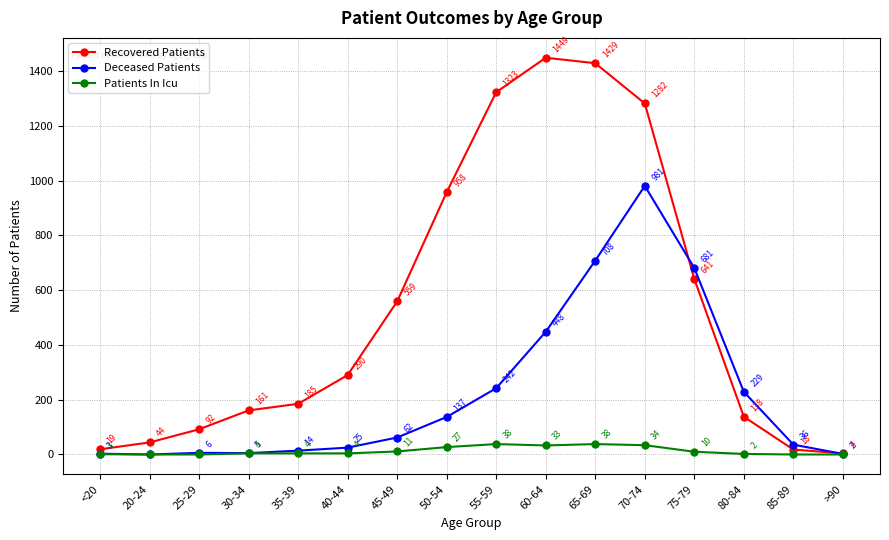

What are all the series names shown in the legend?

Recovered Patients, Deceased Patients, Patients In Icu